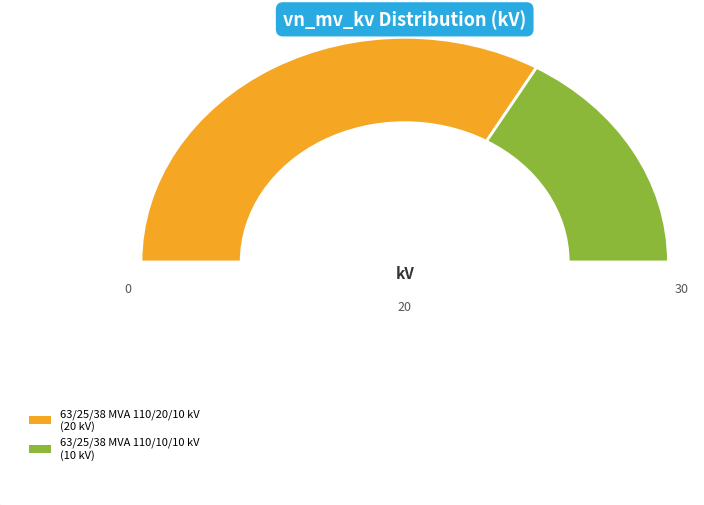

To the nearest percent, what portion does 63/25/38 MVA 110/10/10 kV represent?

33%